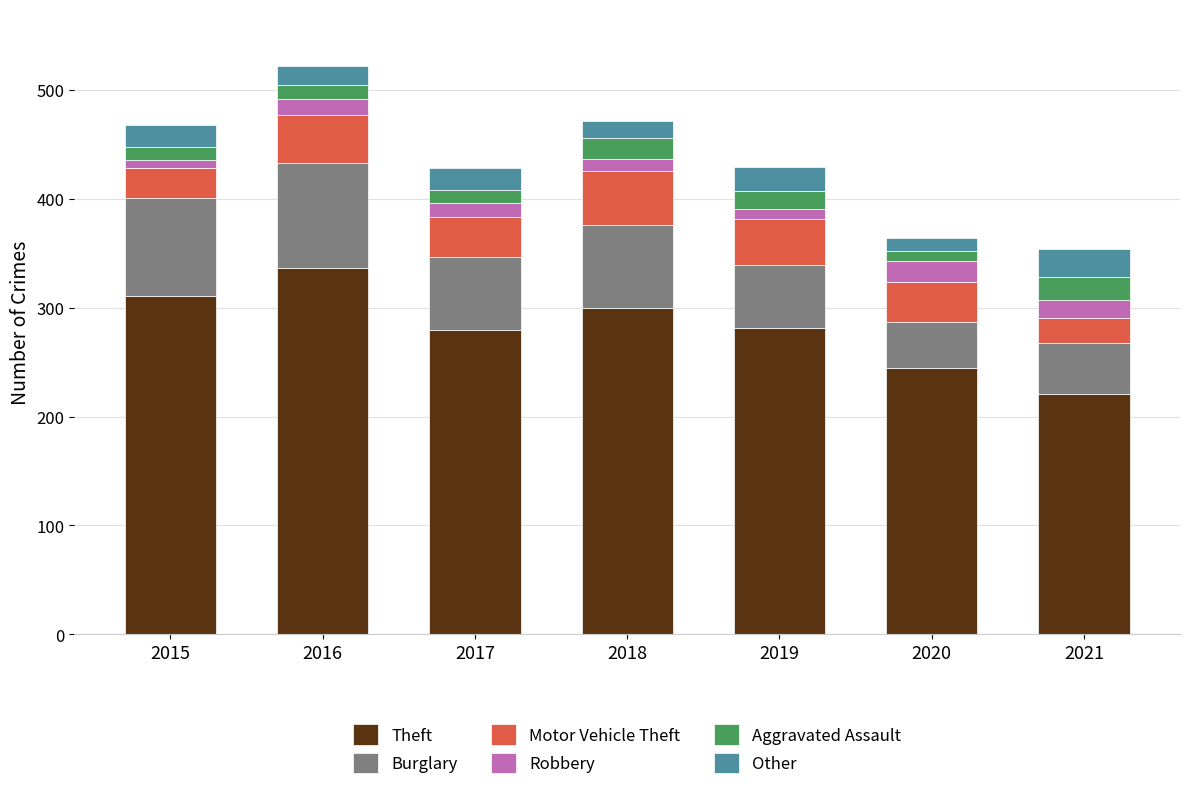

True or false: Theft has a value of 281 at 2019.

True